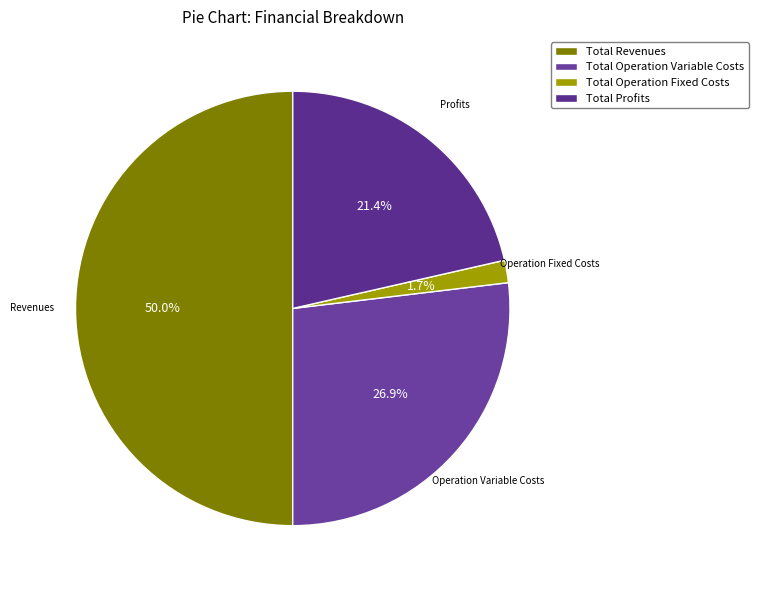

Do Total Revenues and Total Profits together represent more than half of the pie?

Yes